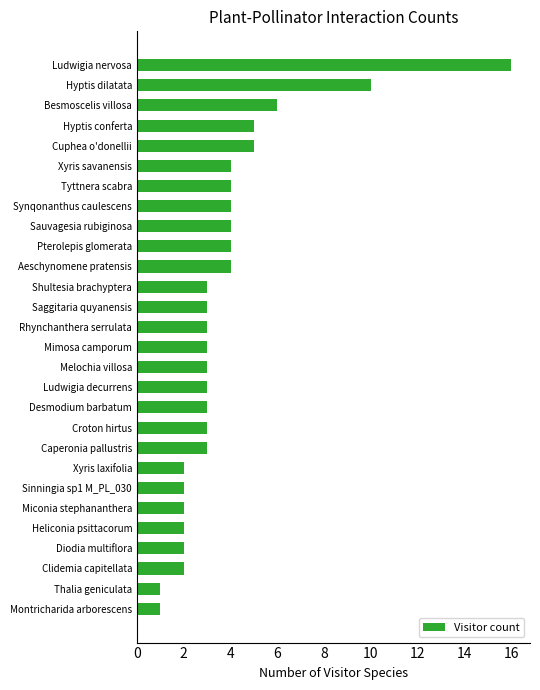

What is the smallest value displayed?

1